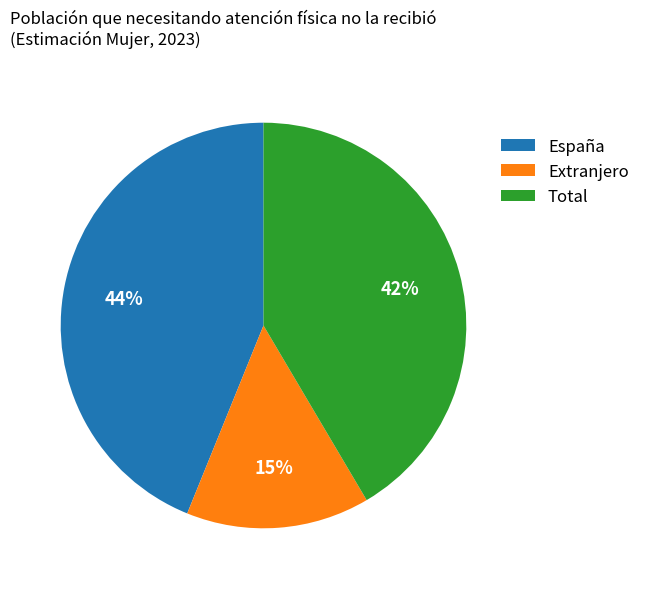

Combined, do España and Extranjero account for over 50%?

Yes